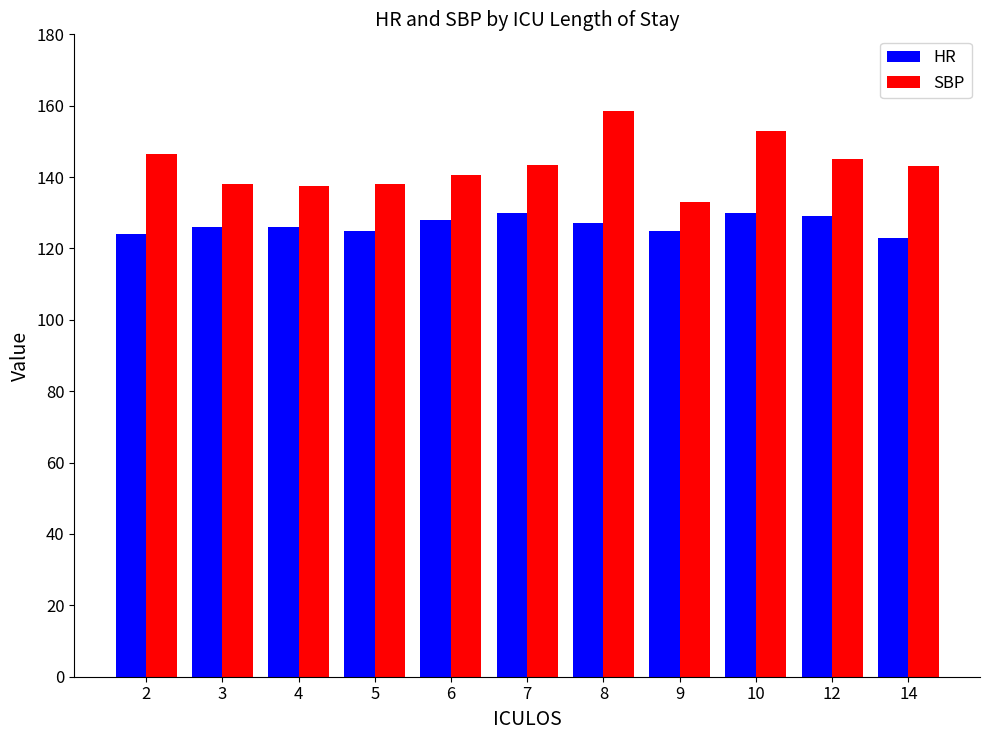

What is the maximum value shown in the chart?

158.5